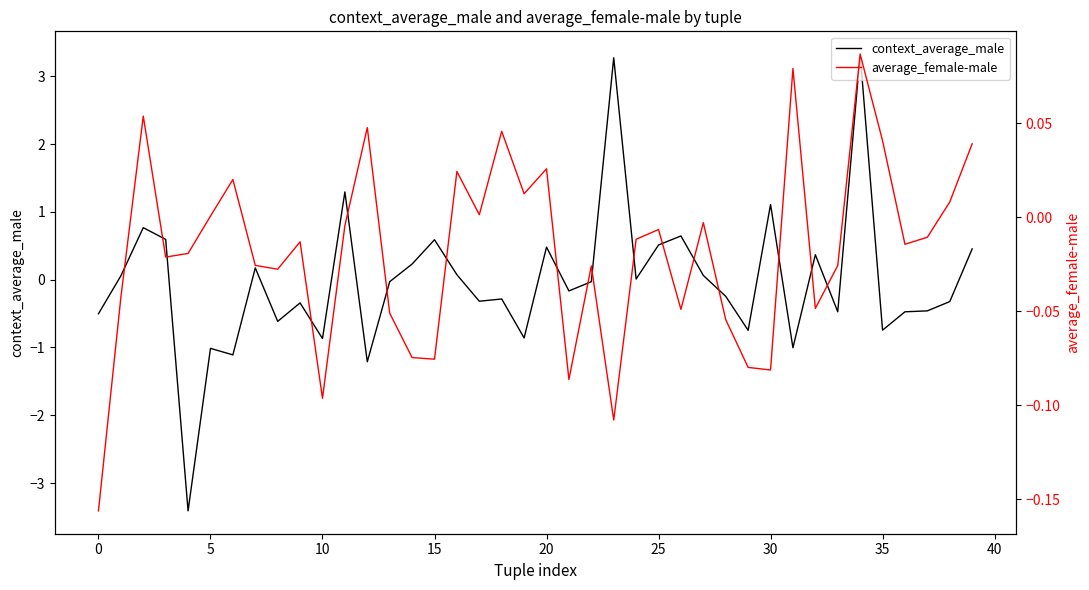

What is the minimum value for context_average_male?

-3.4